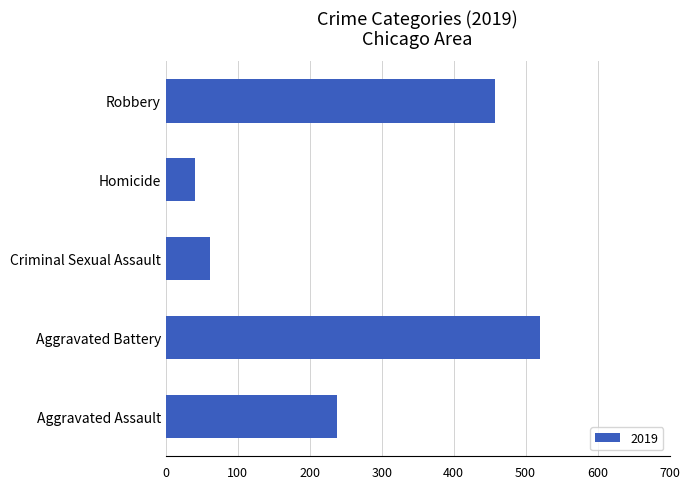

Rank the categories by value from highest to lowest.

Aggravated Battery, Robbery, Aggravated Assault, Criminal Sexual Assault, Homicide